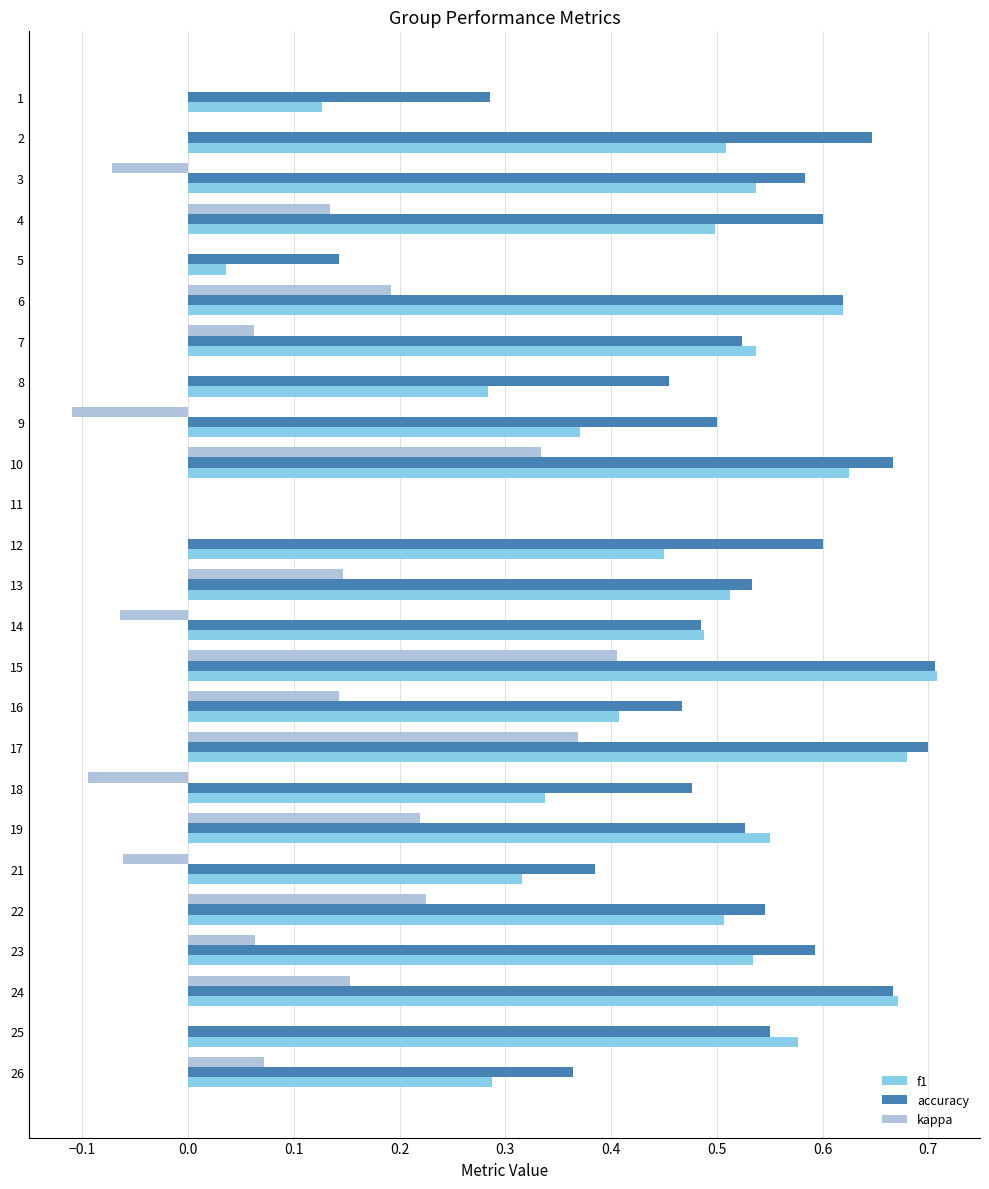

At which category is the sum across all series the highest?

15